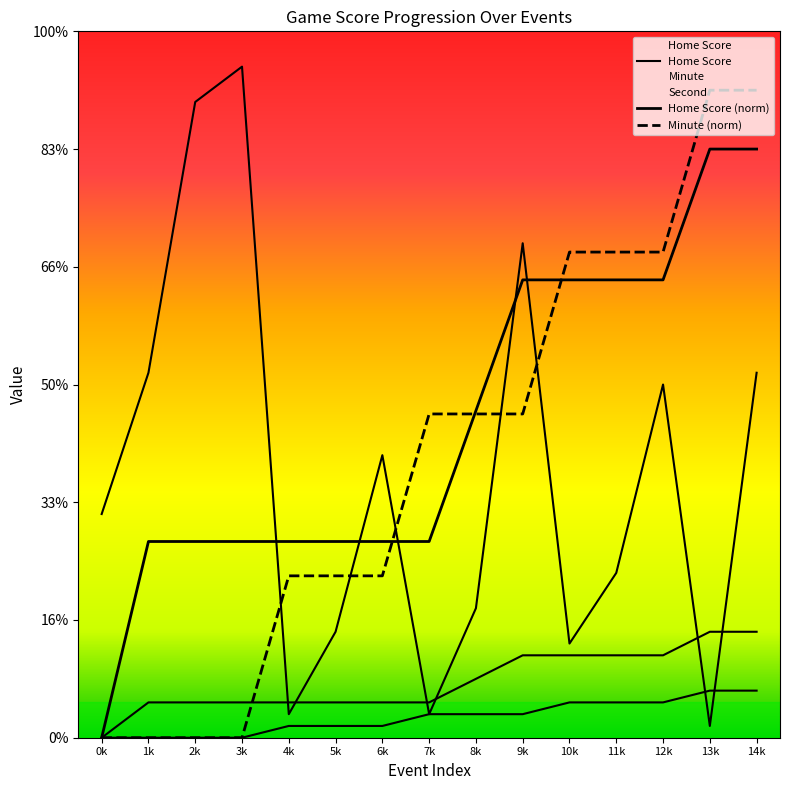

Where is Home Score nearest to the value 4?

1k